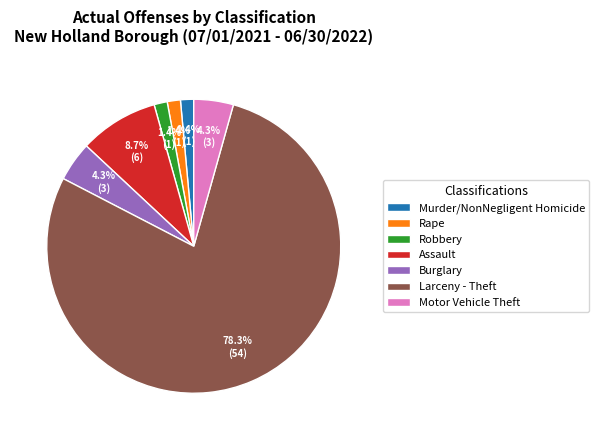

To the nearest percent, what is the average slice percentage?

14%